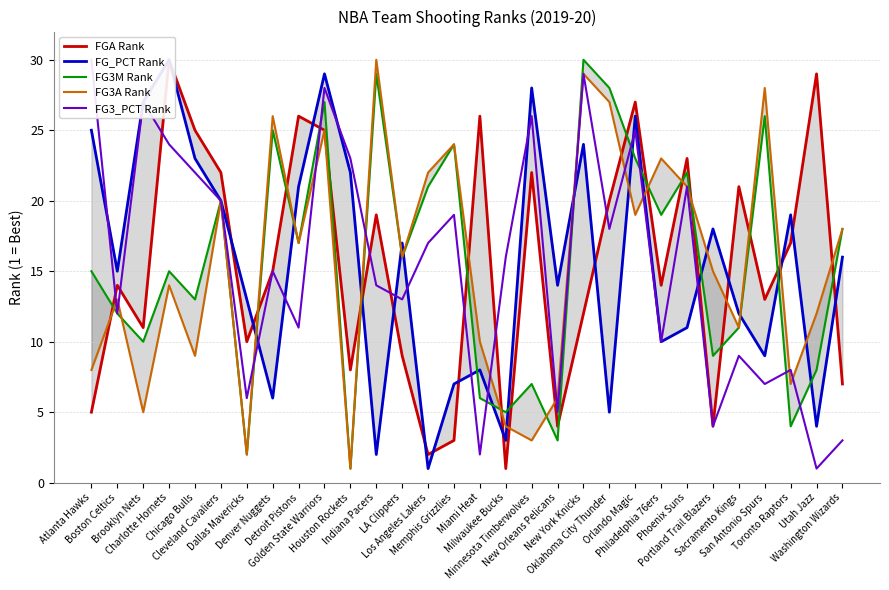

At how many categories does at least one series exceed 6?

30